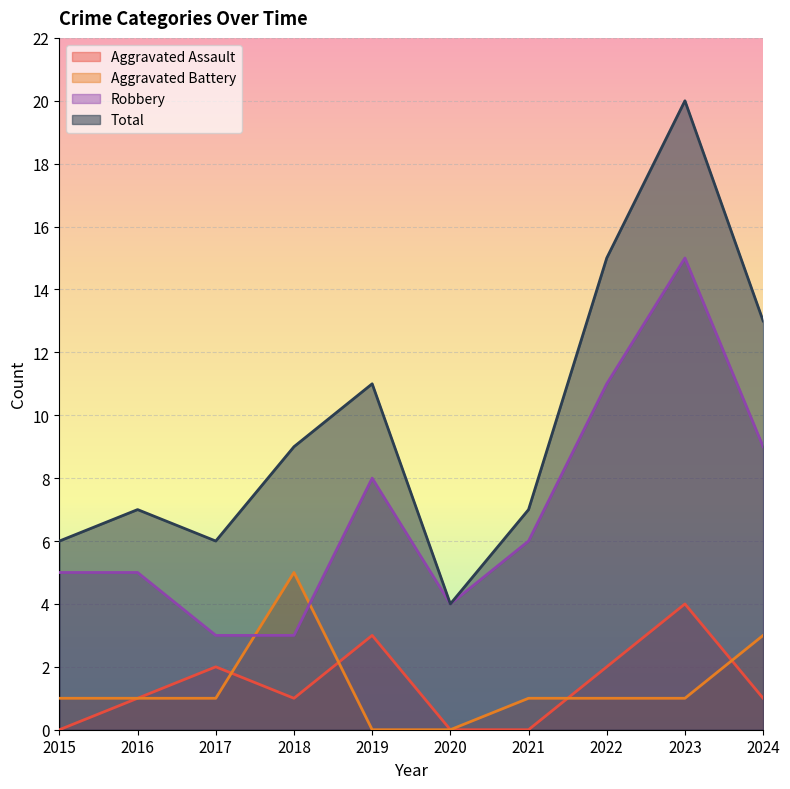

True or false: Aggravated Battery has more than 0 interior local peaks.

True